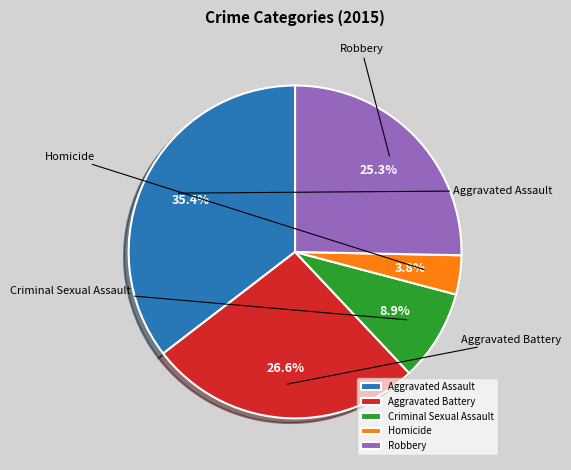

Between Aggravated Battery and Robbery, which is larger?

Aggravated Battery